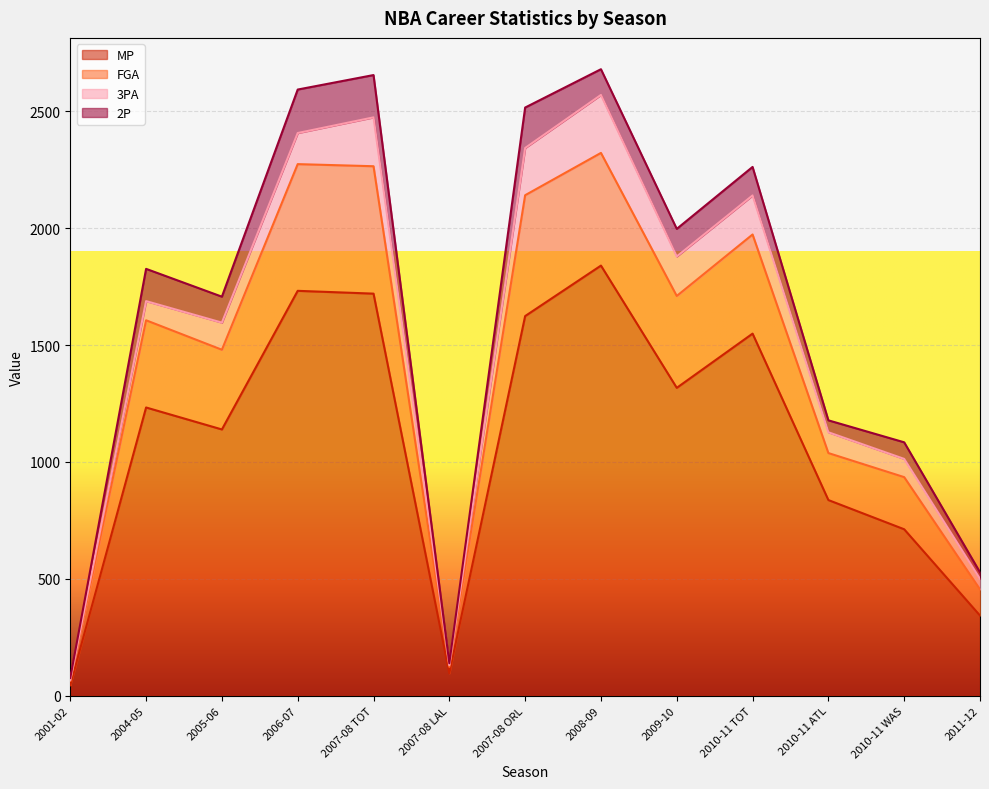

At which category is the sum across all series the highest?

2008-09